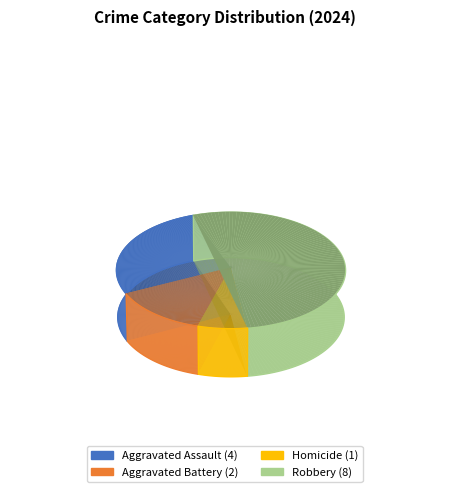

To the nearest percent, what is the average slice percentage?

25%